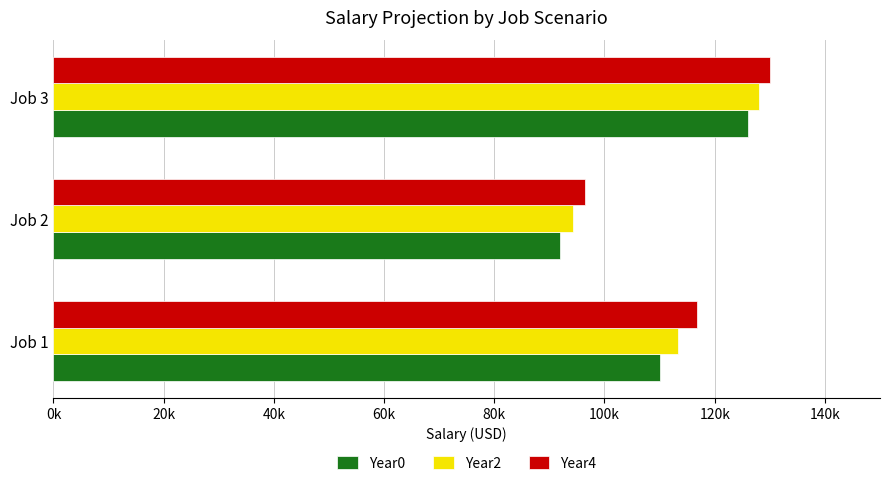

Which series has the widest spread of values?

Year0